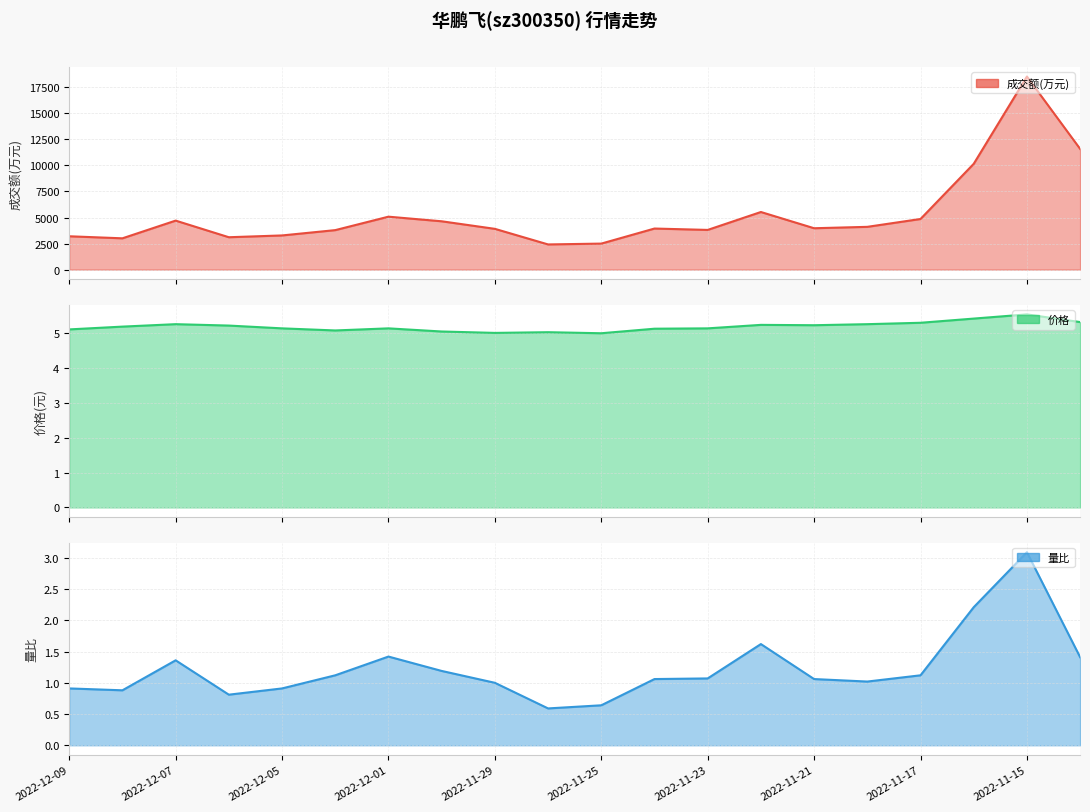

The chart shows a value of 4229 at 2022-12-01. True or false?

False